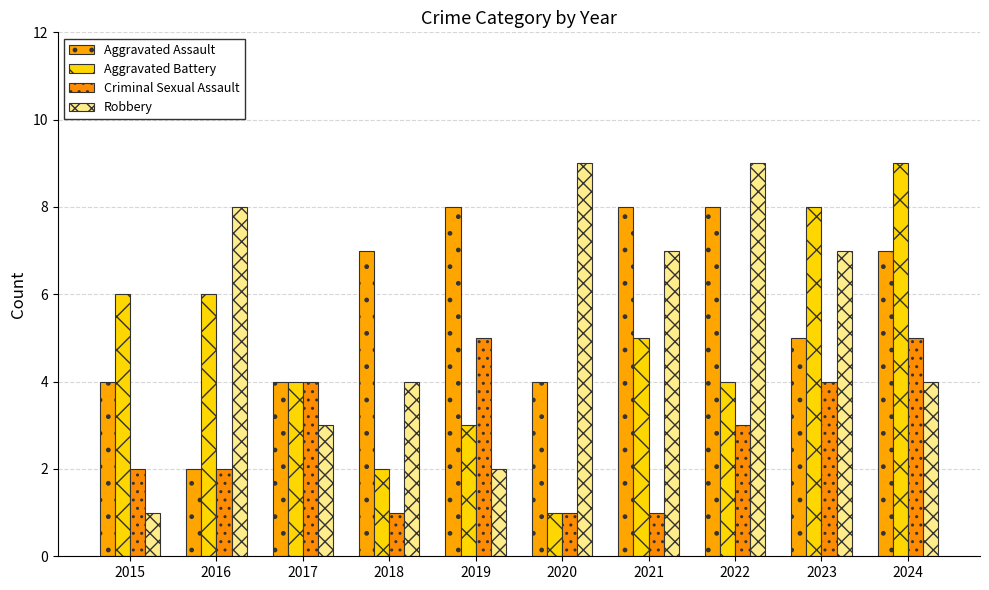

At 2022, list the series in order from smallest to largest.

Criminal Sexual Assault, Aggravated Battery, Aggravated Assault, Robbery